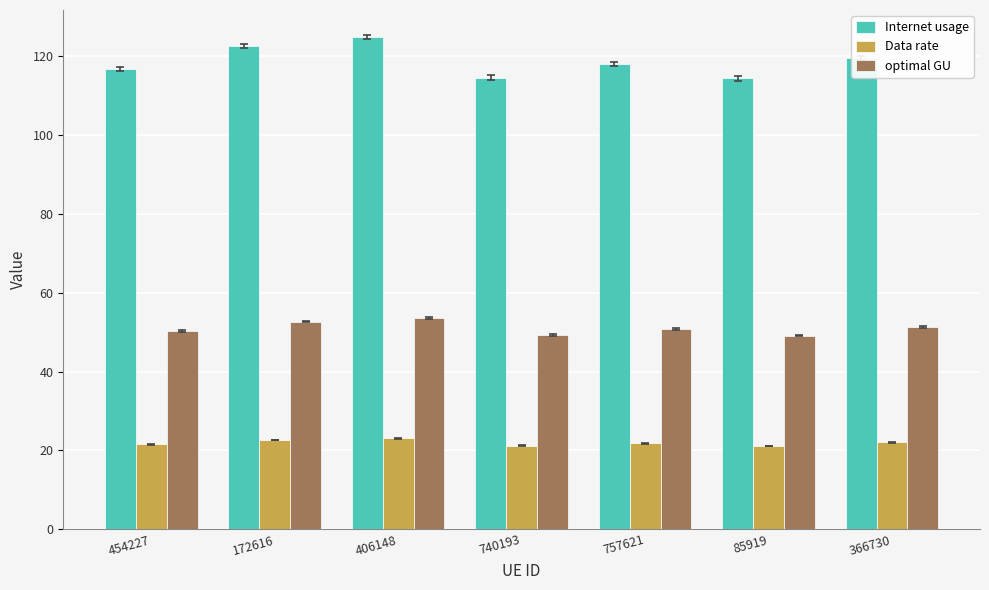

Is the value of optimal GU at 85919 greater than the value of Data rate at 85919?

Yes